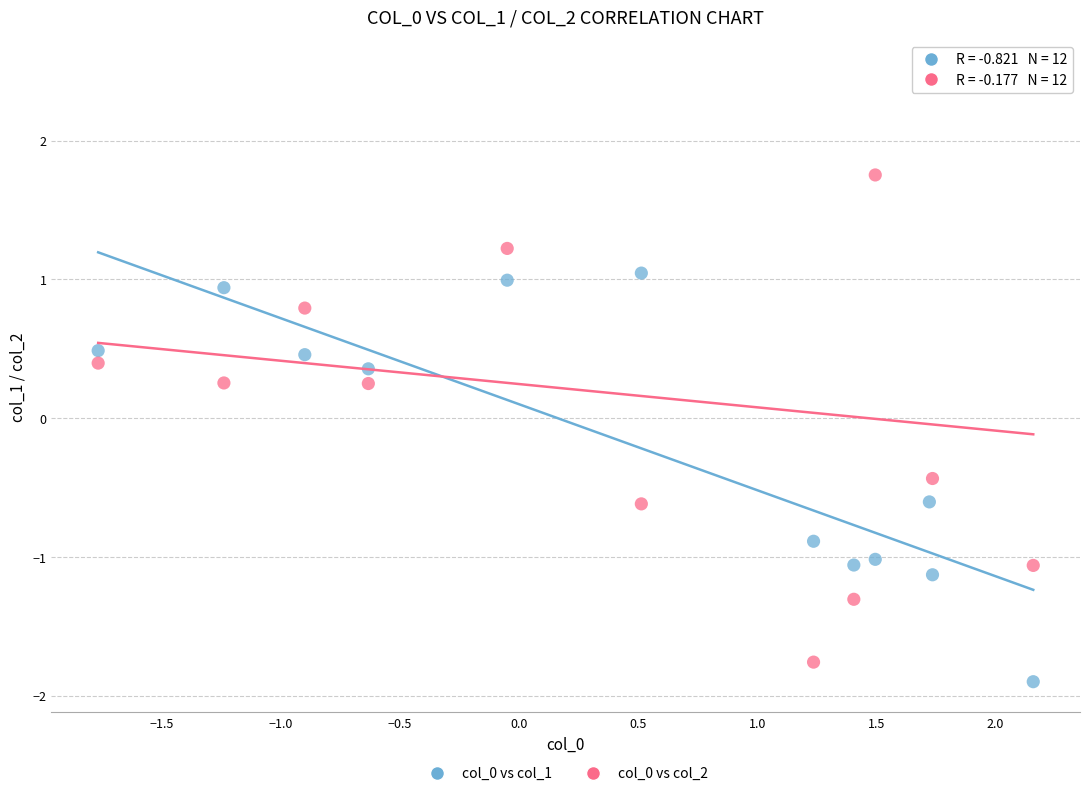

Which series reaches the maximum Y coordinate?

col_0 vs col_2